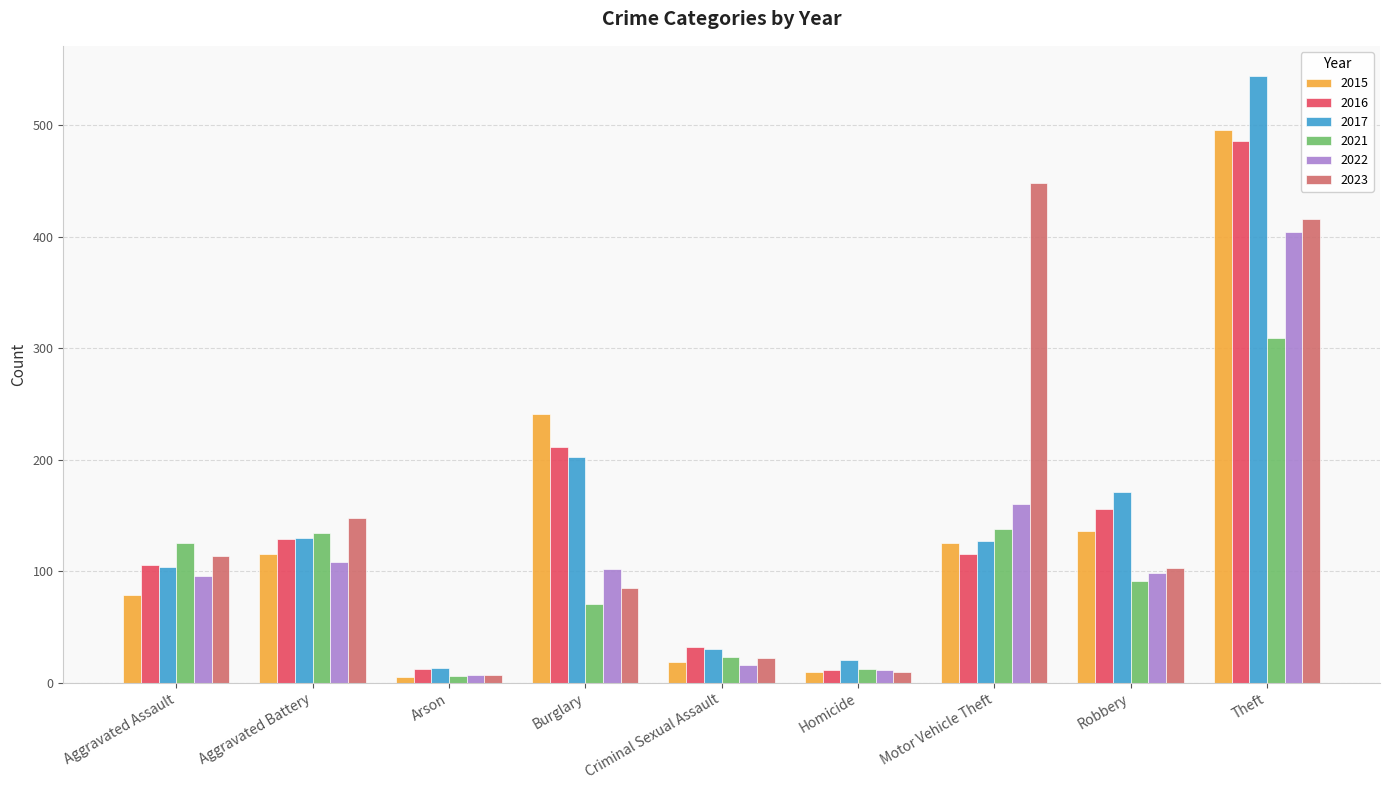

At which label is 2015 closest to 250?

Burglary